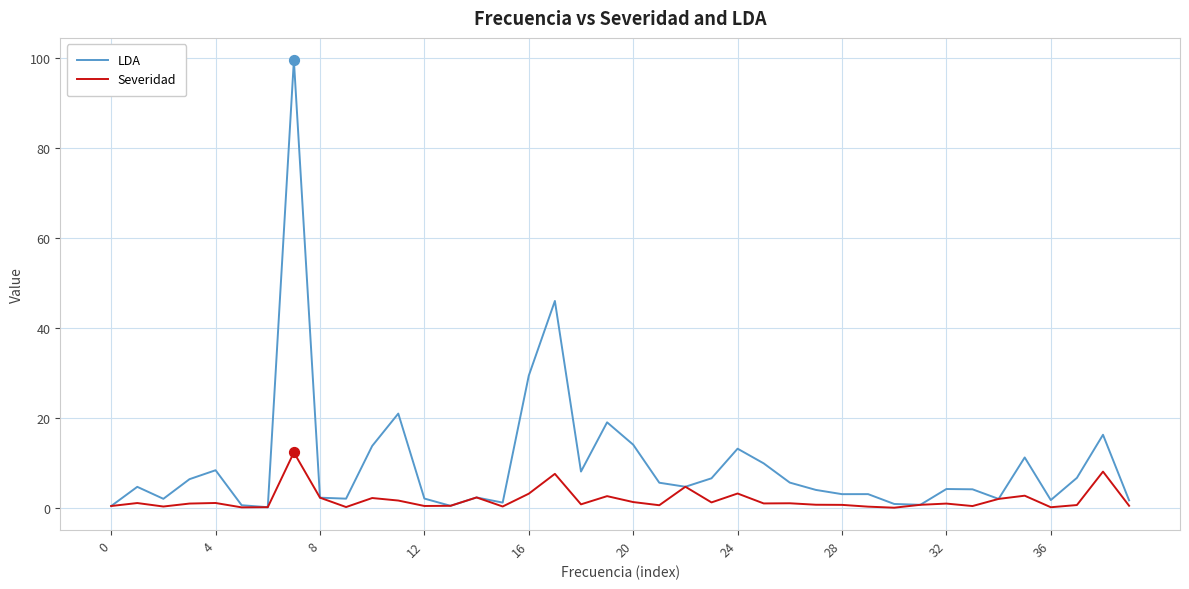

Which series has the largest total across all categories?

LDA